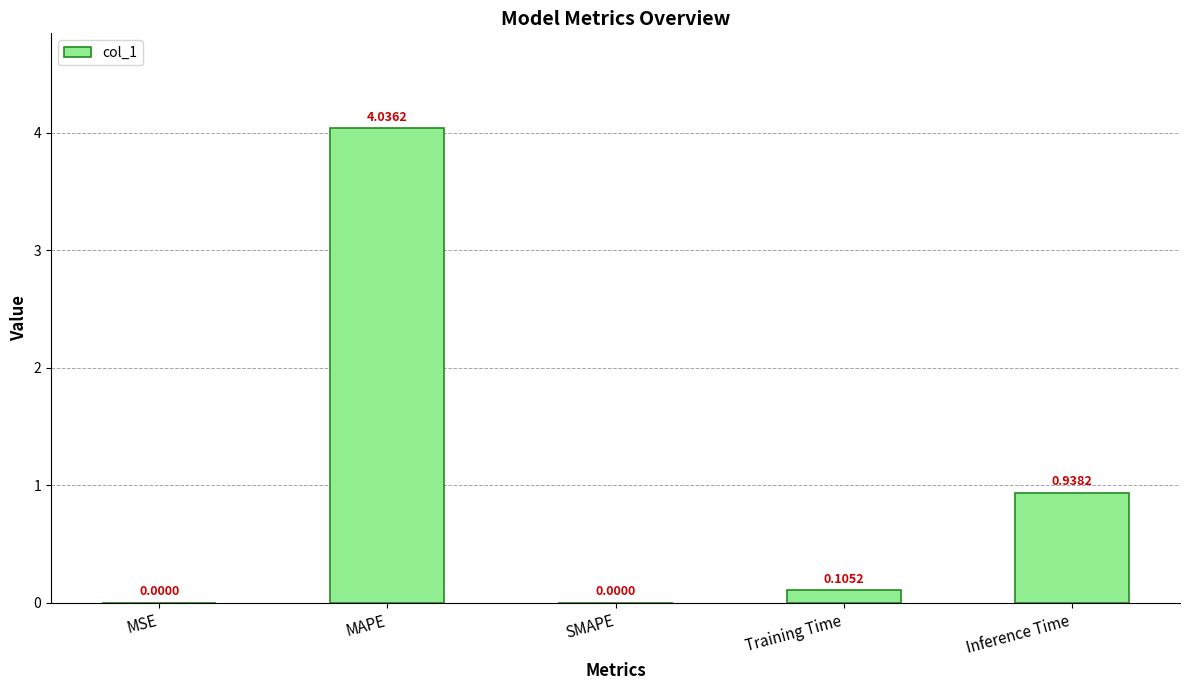

At which label is the value closest to 2?

Inference Time